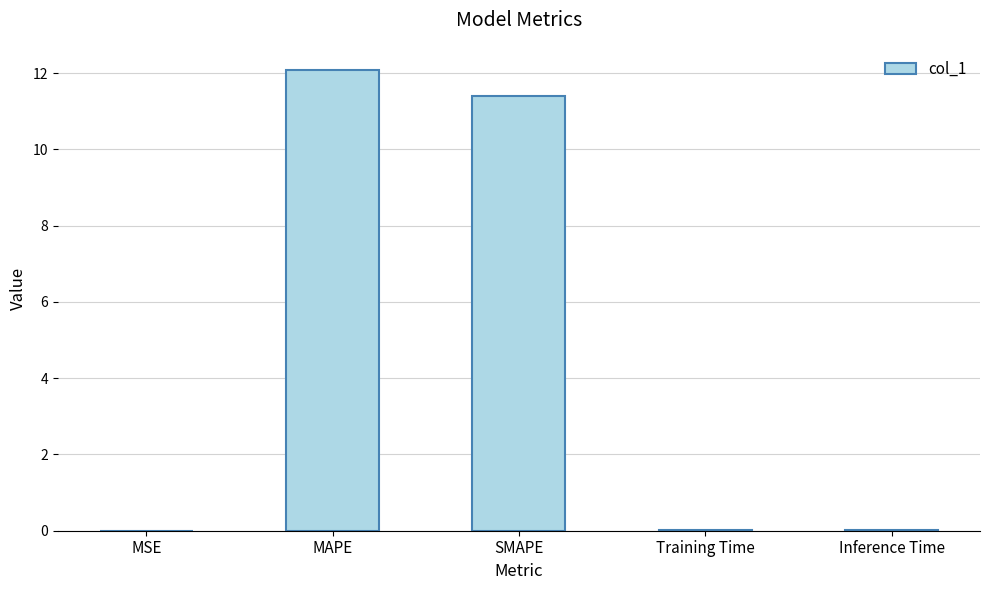

What is the sum of all values?

23.5